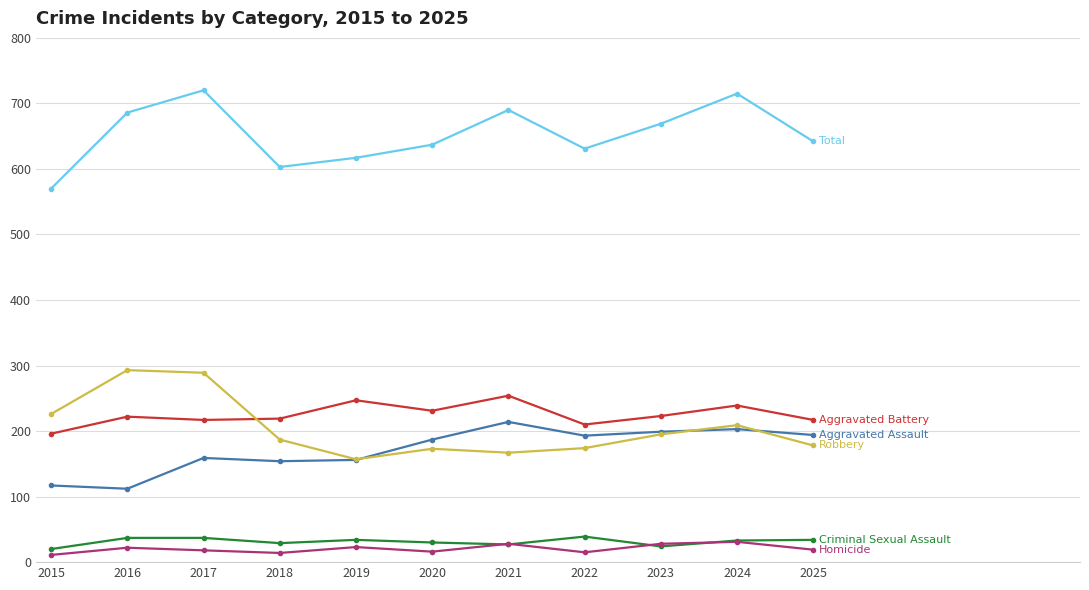

What is the difference between the highest and lowest values at 2023?

645